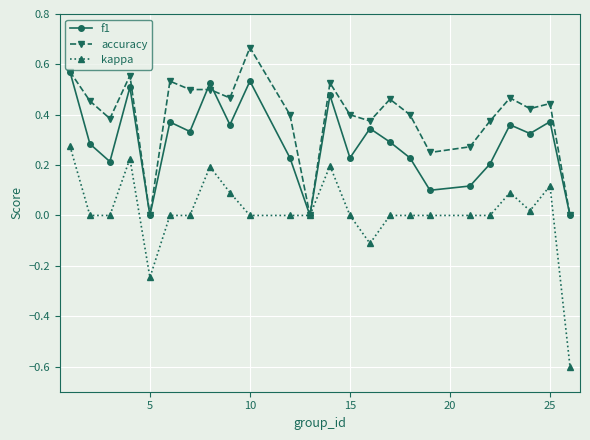

List the series in order of their peak value, highest first.

accuracy, f1, kappa